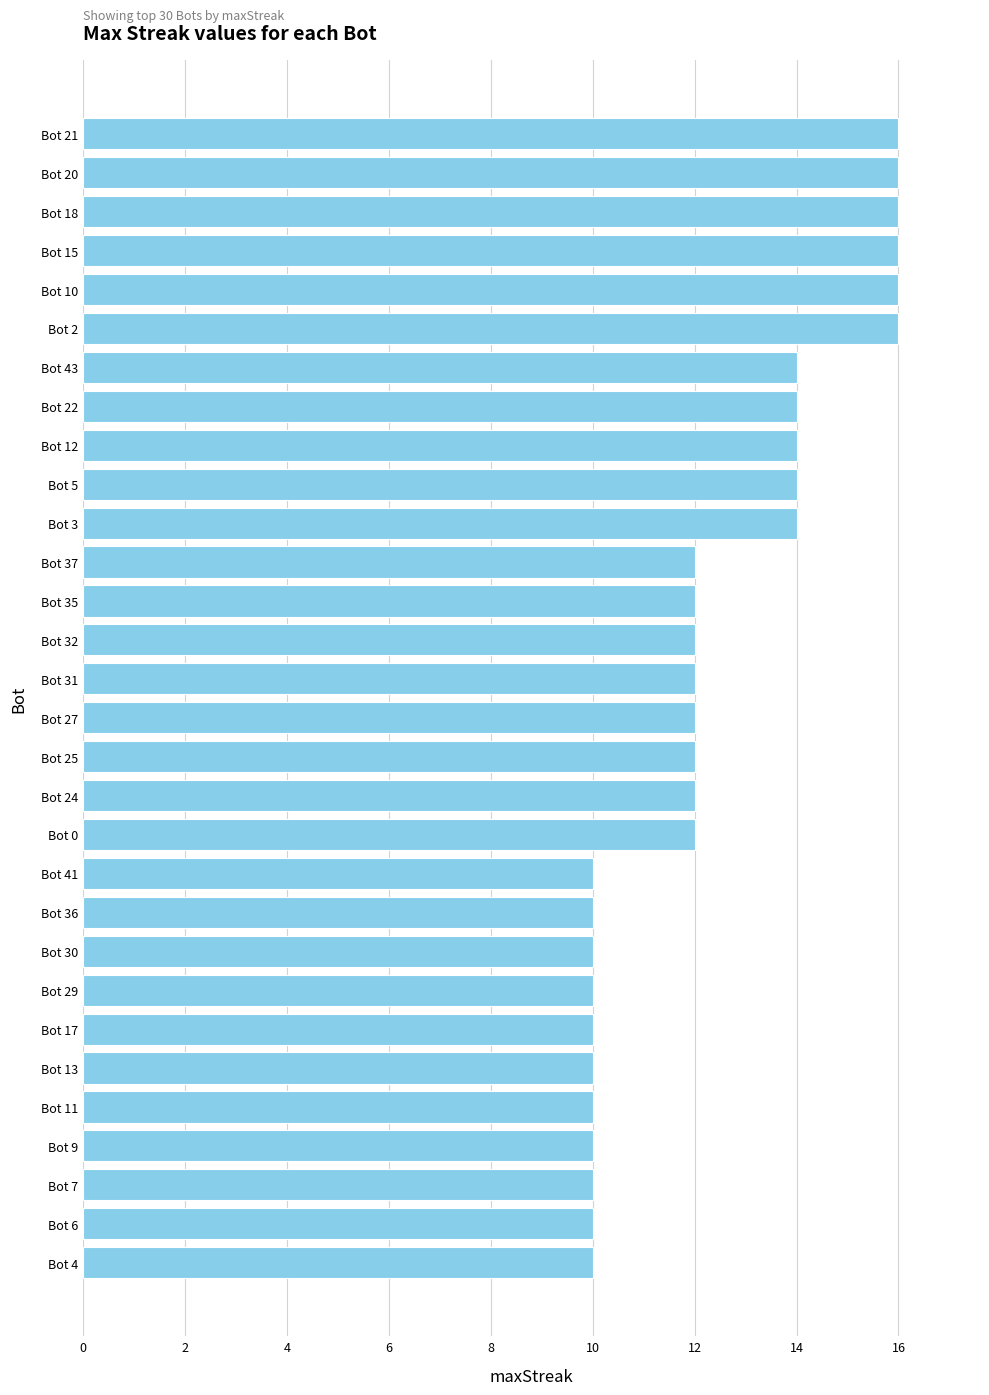

What is the label of the 20th bar from the top?

Bot 41